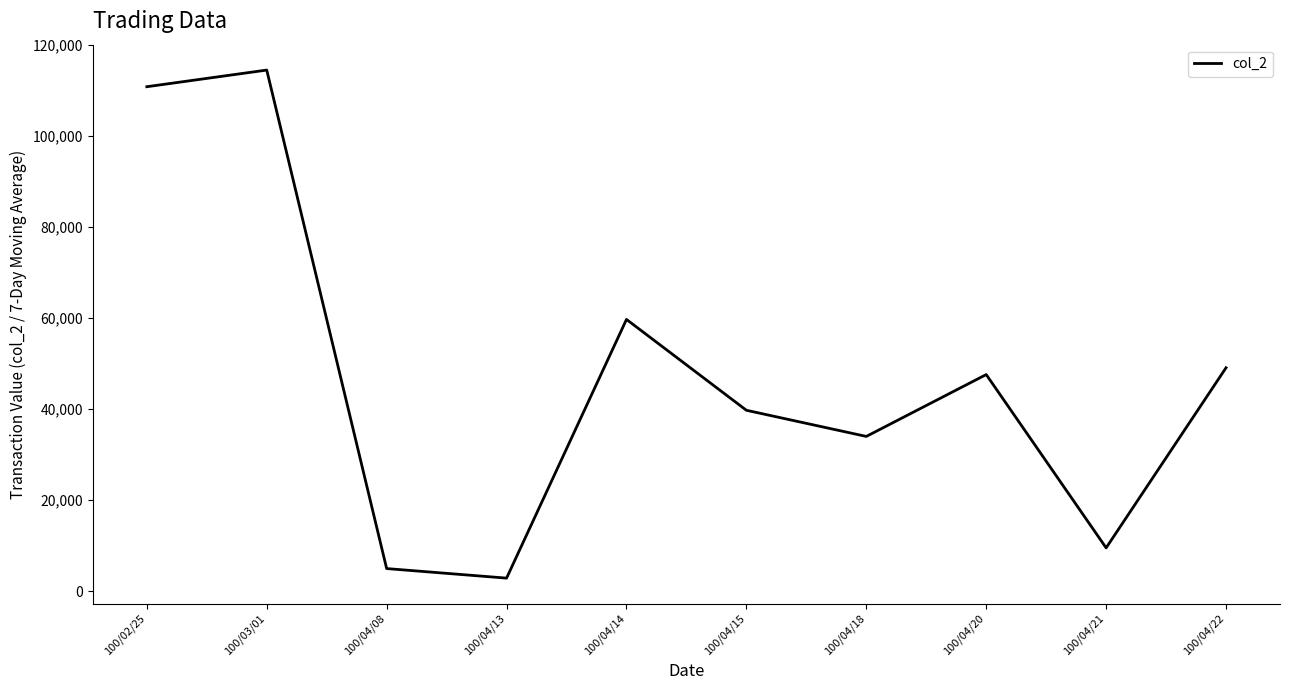

Reading right to left, transcribe all the data shown in this chart.

49100	9500	47600	34000	39750	59720	2850	4950	114540	110880